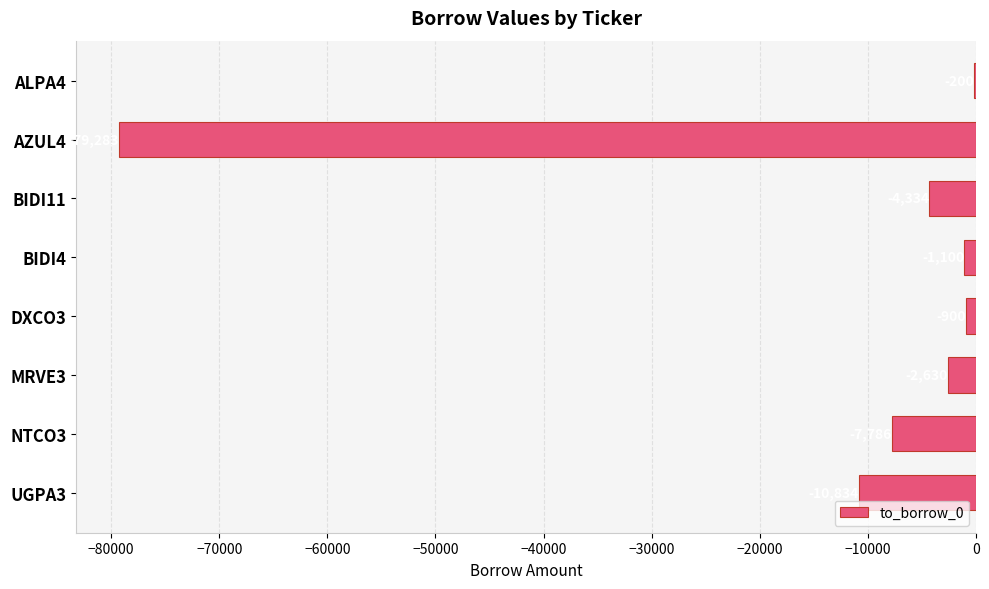

Does the chart contain stacked bars?

No